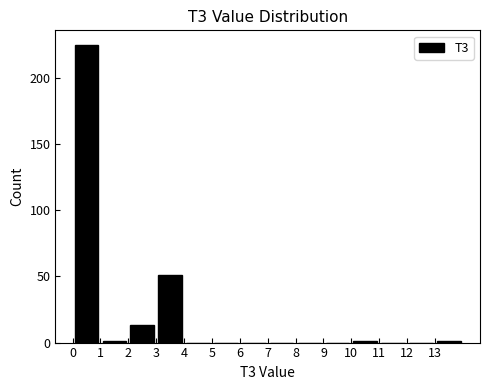

How tall is the bar that spans 2 to 3 on the x-axis? The values are not printed on the chart, so give them approximately, as read against the axis.

15